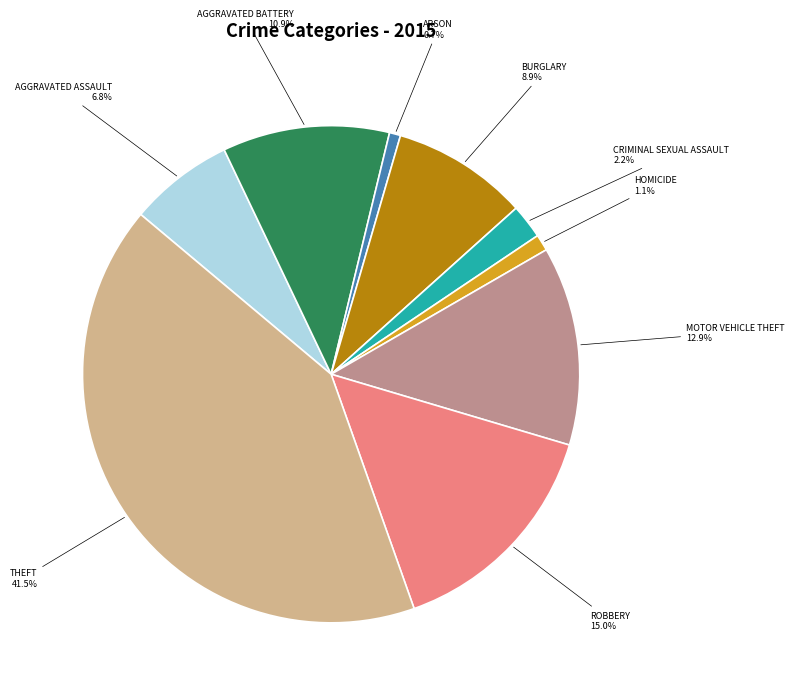

Is there a majority slice in this chart?

No